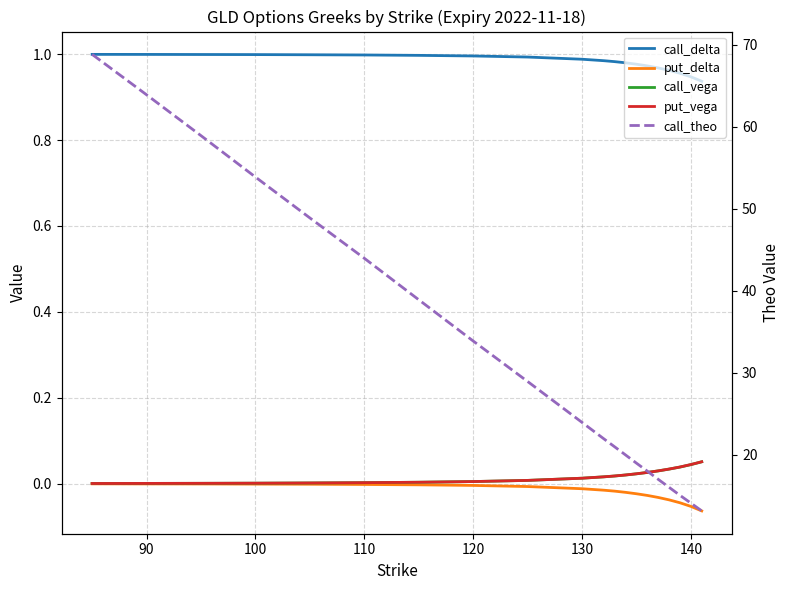

What is the difference between the second highest and second lowest values in the put_delta series?

0.1